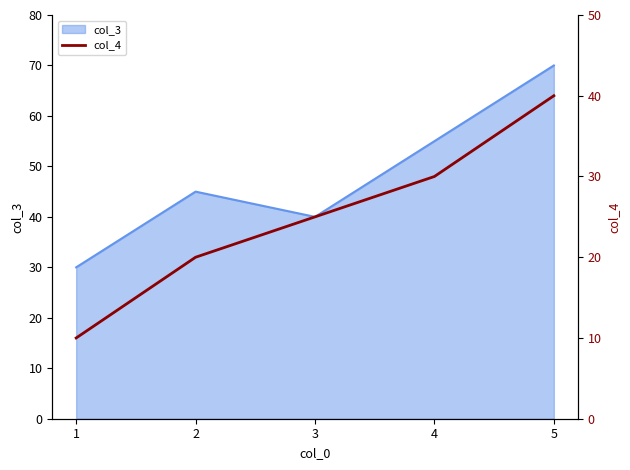

True or false: the data shows 30 at 4.

True